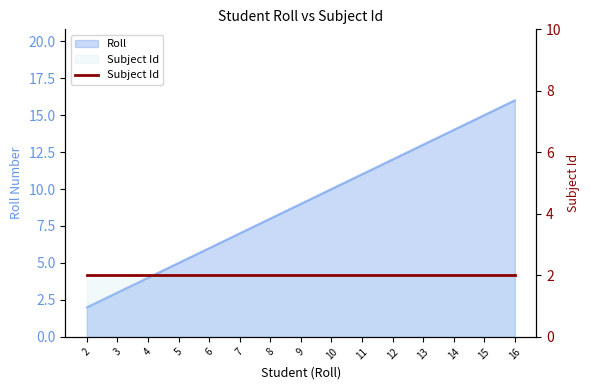

How many data points are less than 9?

7